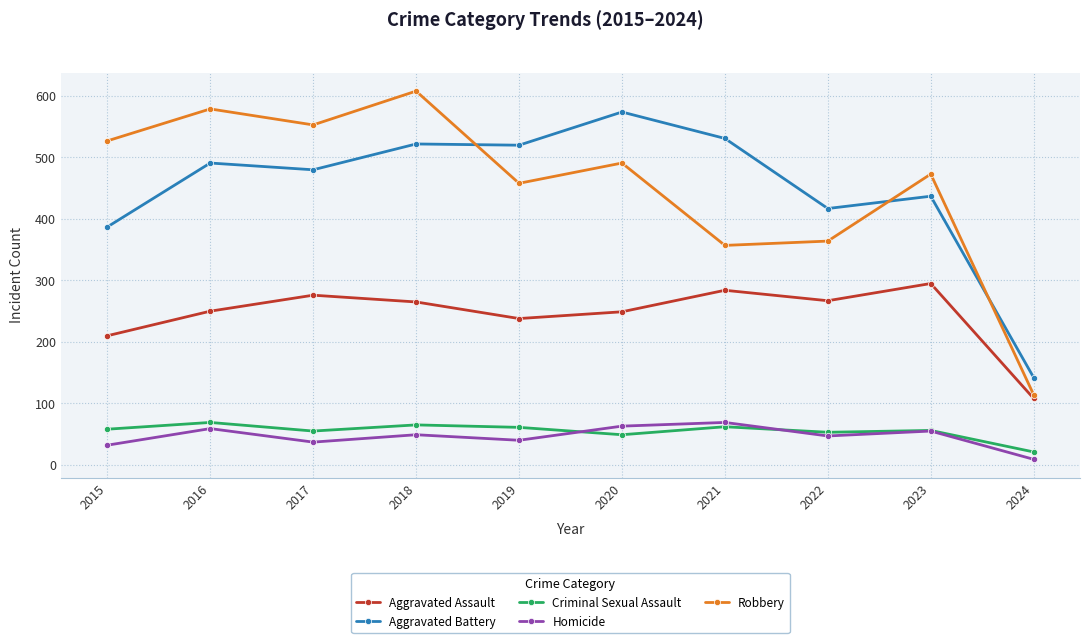

Between 2020 and 2023, which series saw the biggest shift?

Aggravated Battery